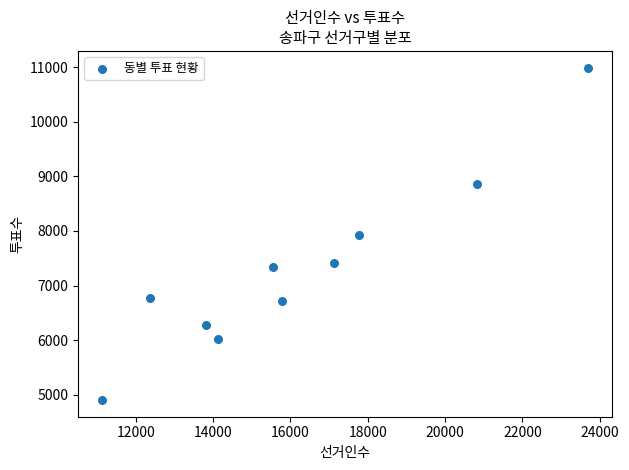

What is the range of Y values (max minus min)?

6089